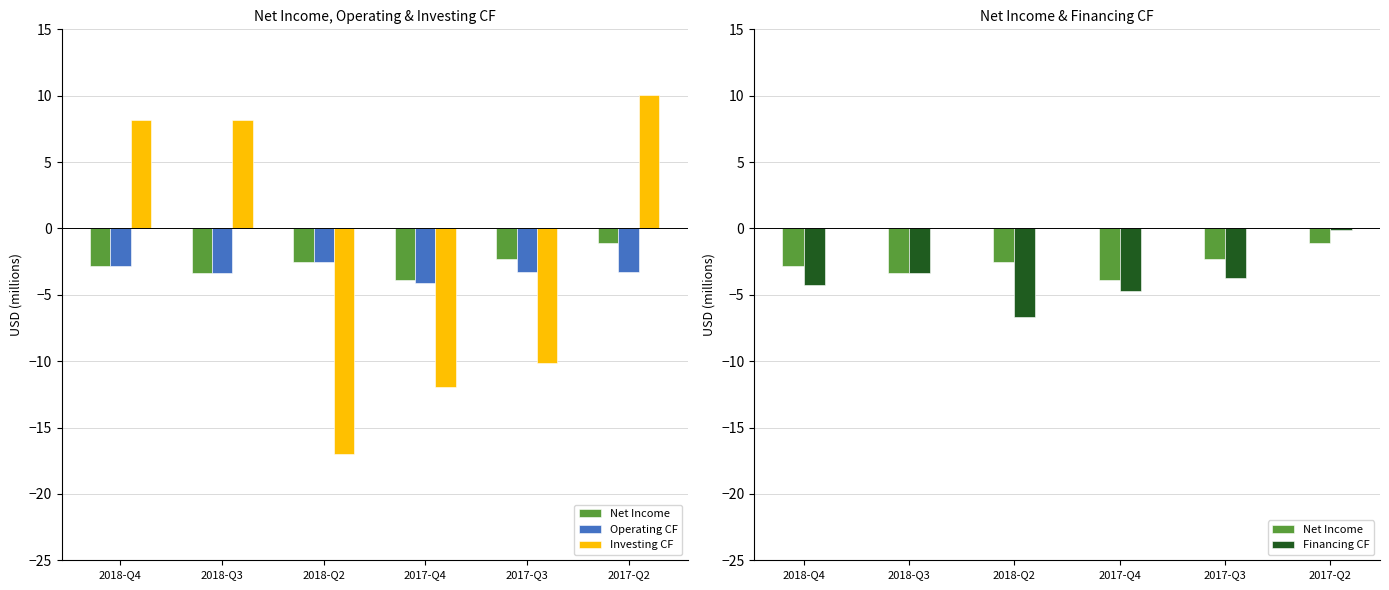

What is the difference between the maximum and minimum values in the Investing CF series?

27.1